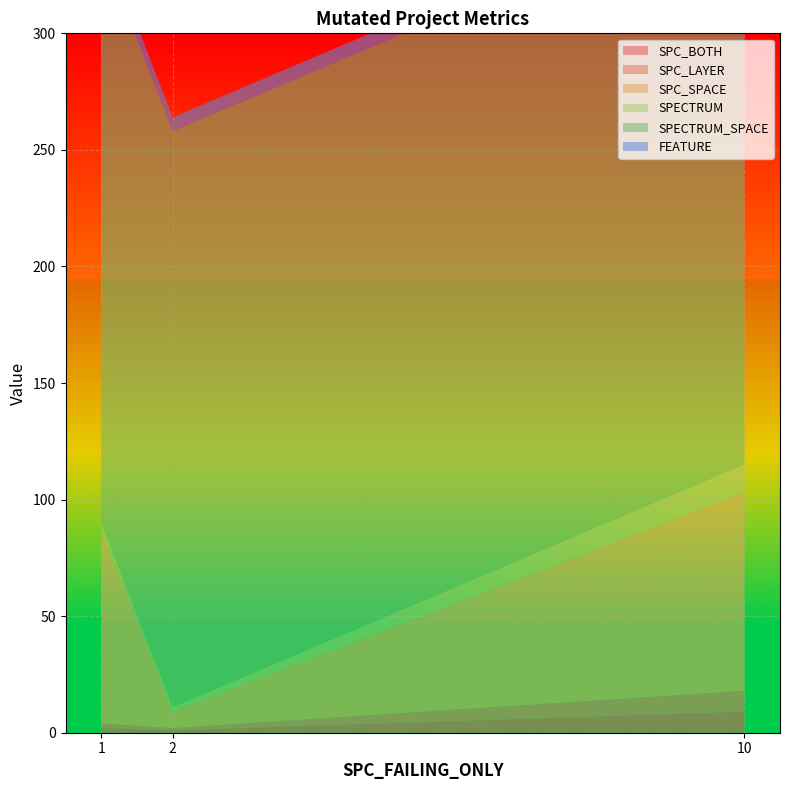

Reading left to right, list all the values displayed in this chart.

SPC_BOTH: 2	1	9
SPC_LAYER: 2	1	9
SPC_SPACE: 83	7	85
SPECTRUM: 3	2	12
SPECTRUM_SPACE: 247	247	247
FEATURE: 6	6	6